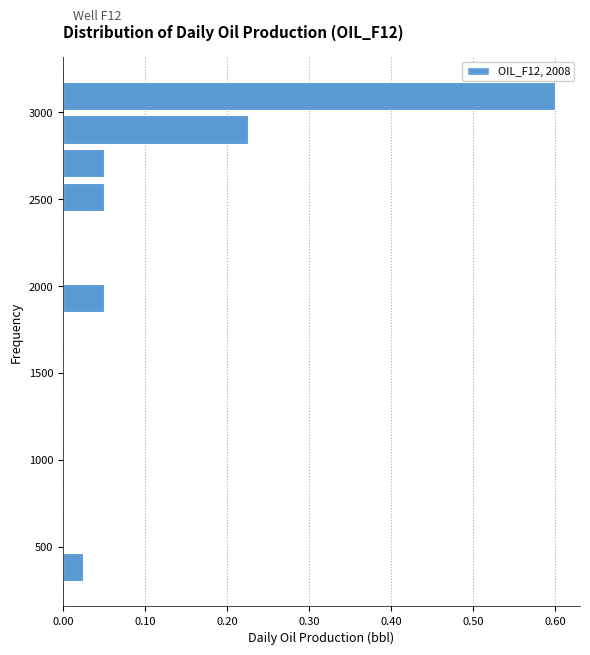

Around what value on the y-axis is the longest bar? Give the approximate position of its centre, as read against the axis.

3100